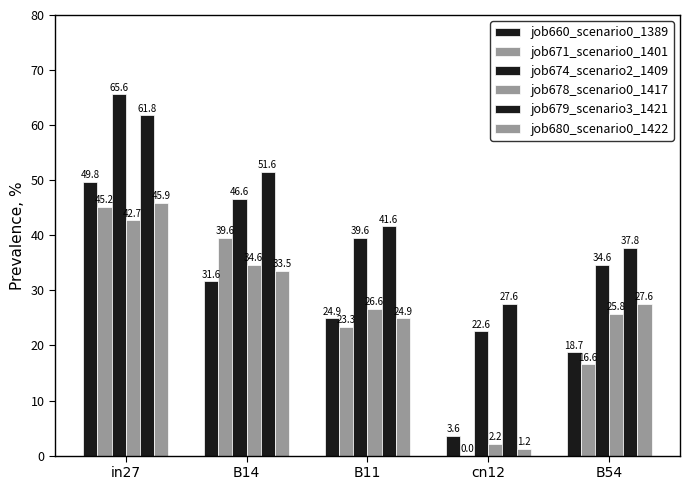

The value of job679_scenario3_1421 at B11 is 41.6. True or false?

True